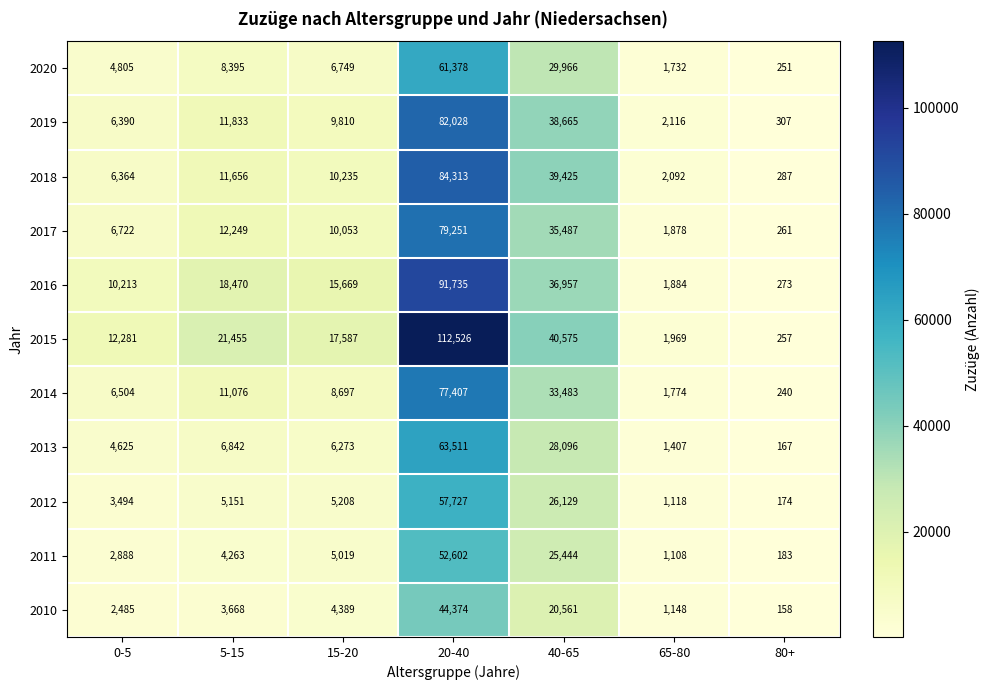

Which series changed the most between 0-5 and 15-20?

2016